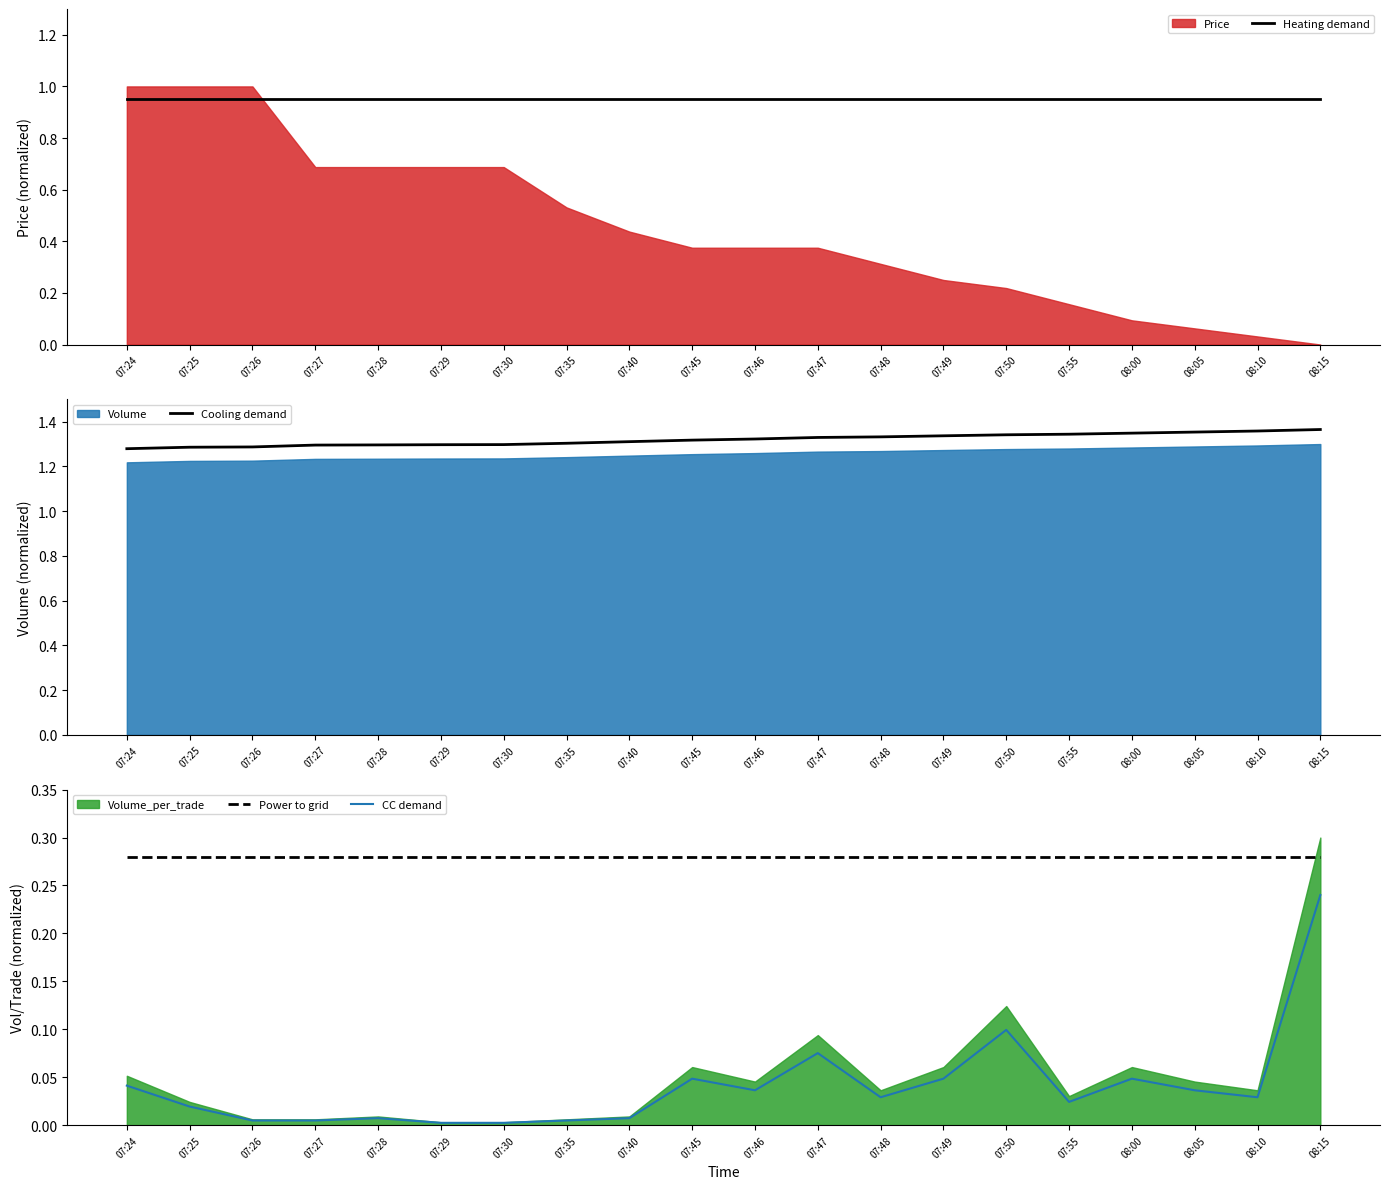

True or false: CC demand and Heating demand intersect in this chart.

False